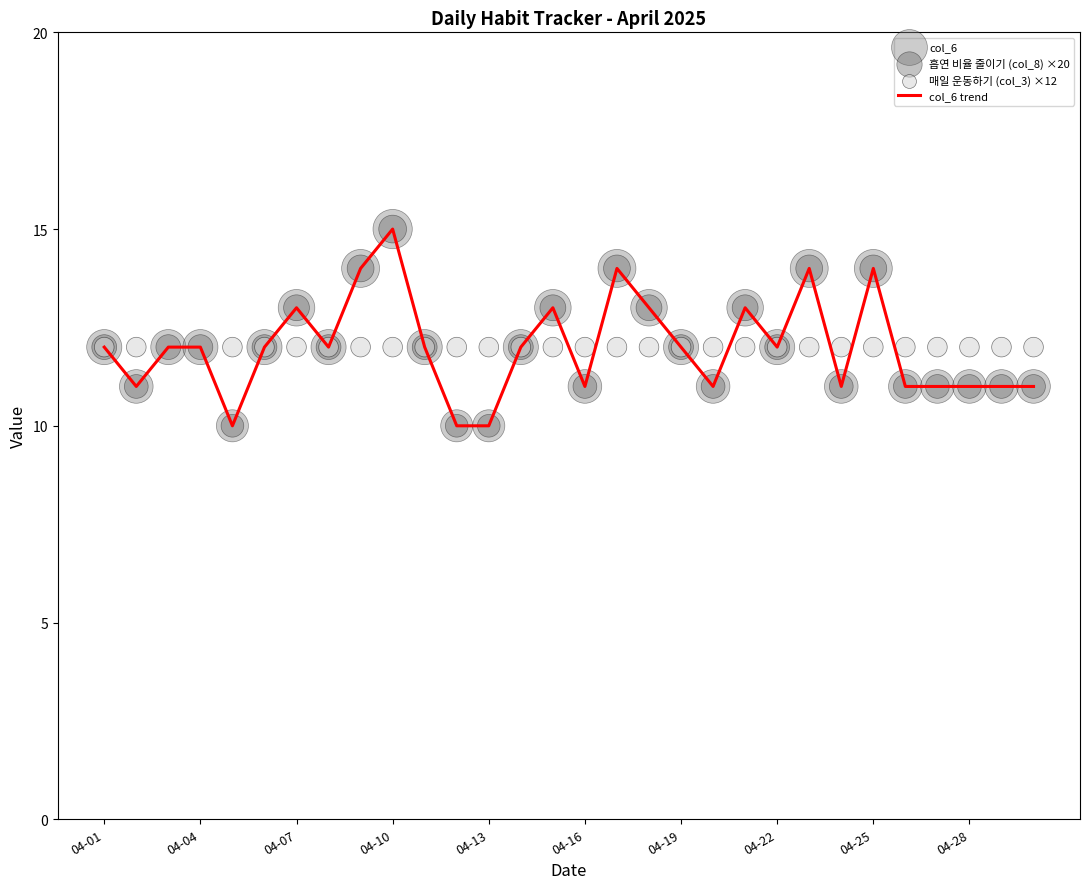

What is the minimum value for col_6 trend?

10